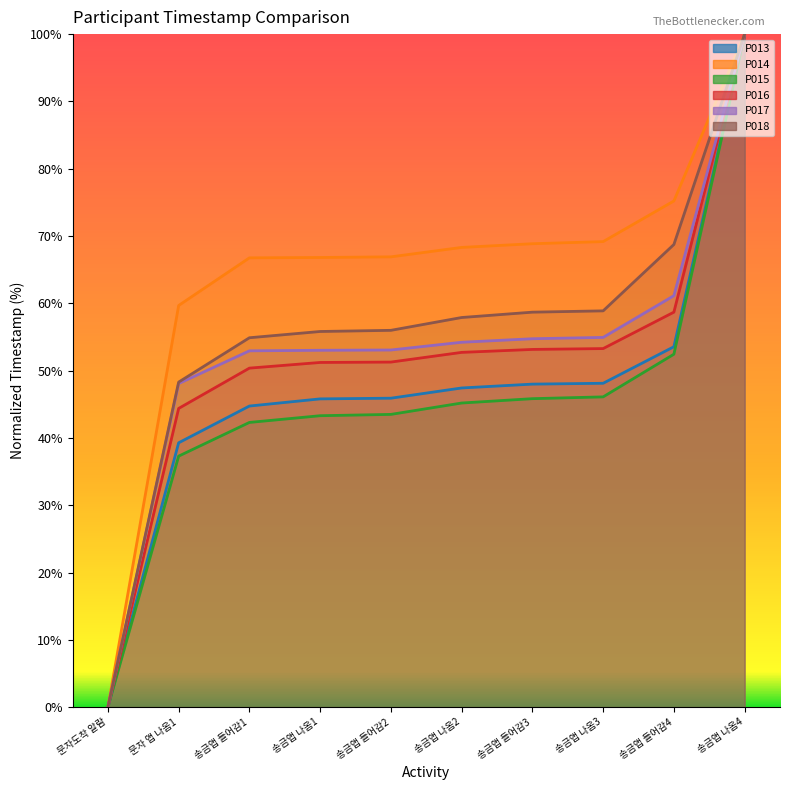

List the series in order of their peak value, lowest first.

P013, P014, P015, P016, P017, P018